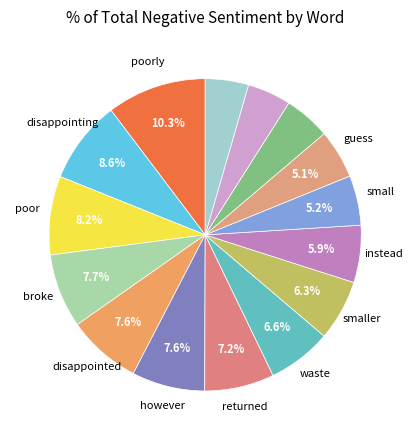

Count the number of slices in the pie.

15